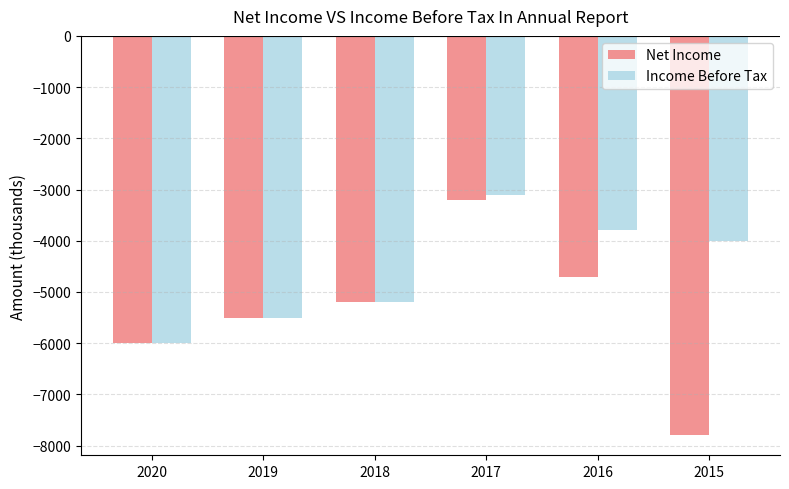

What is the value of the Net Income bar at the 4th from the left?

-3200